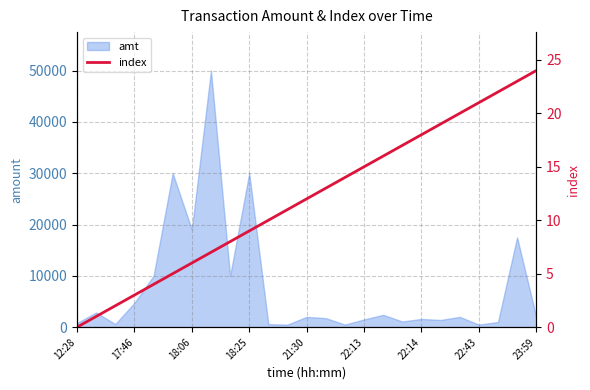

How many values are below 12?

12